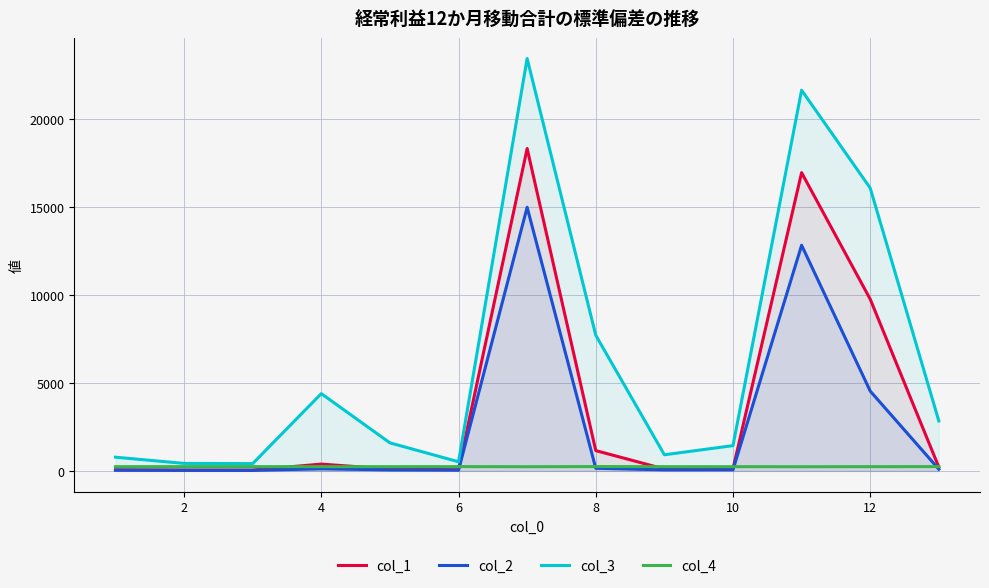

What is the value of the col_1 point at the 7th from the left?

18342.0